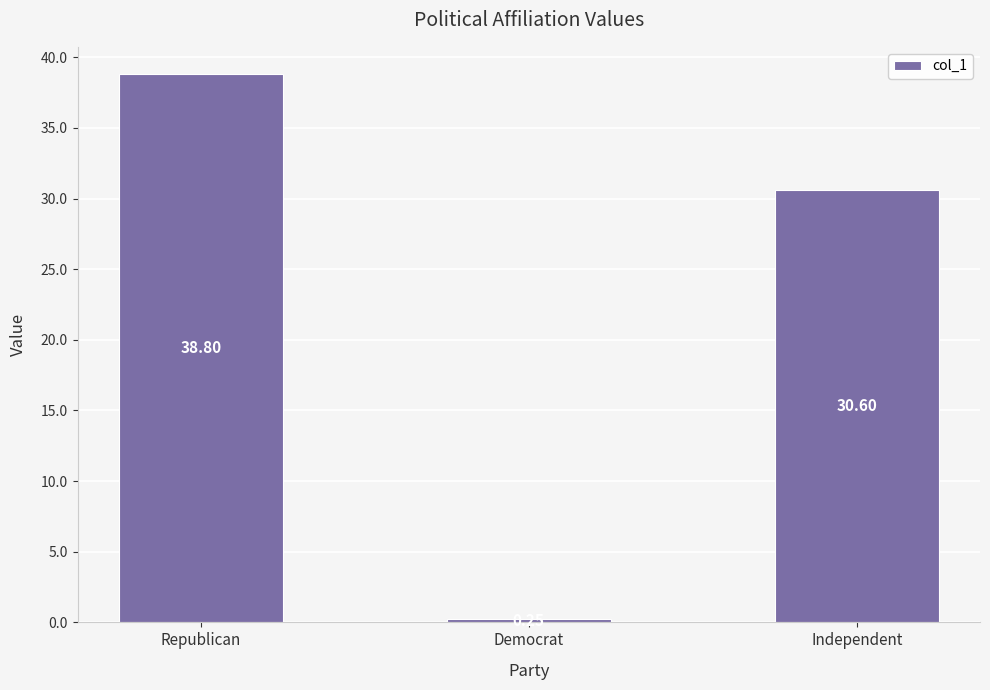

Which category has the highest value across all series?

Republican